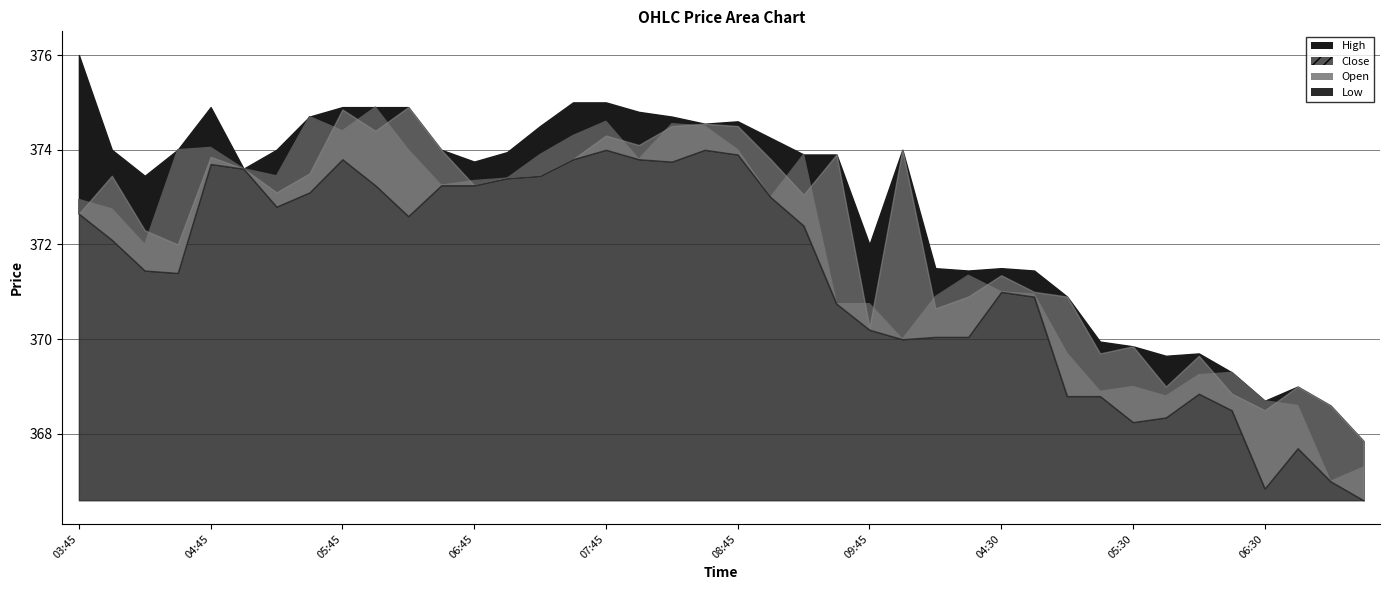

At which category does Close reach its first local valley?

2025-08-22 04:15